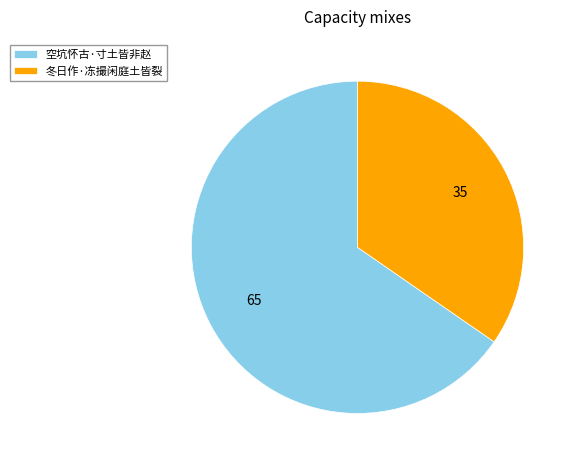

Between 冬日作·冻撮闲庭土皆裂 and 空坑怀古·寸土皆非赵, which is larger?

空坑怀古·寸土皆非赵